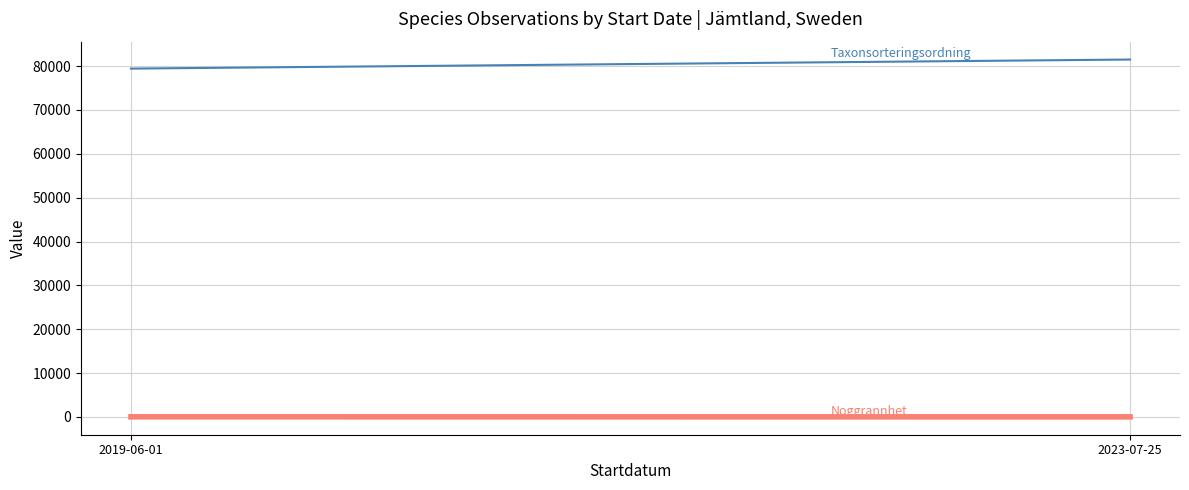

What is the maximum value shown in the chart?

81500.2